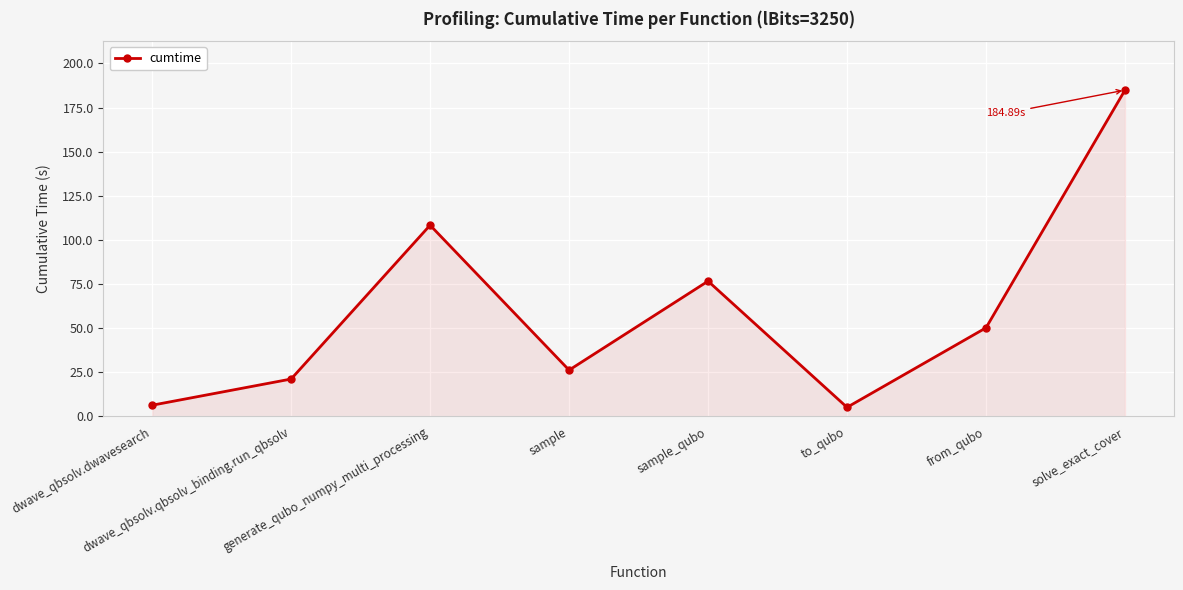

What is the sum of the values at sample_qubo and solve_exact_cover?

261.5